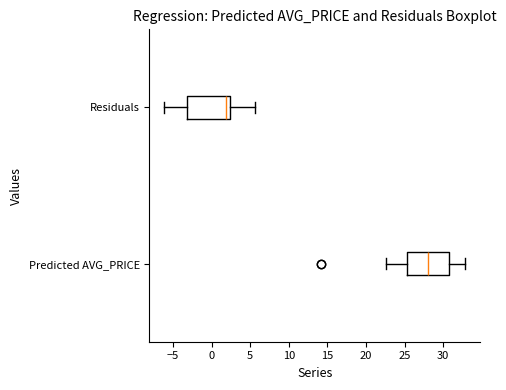

Reading bottom to top, transcribe this box plot: for each box, give where its median line is, the range the box spans, and where its two whiskers end, as read against the x-axis. The values are not printed on the chart, so give them approximately, as read against the axis.

Predicted AVG_PRICE: median 28.0, box 25.5 to 30.5, whiskers 22.5 to 33.0
Residuals: median 2.0, box -3.0 to 2.5, whiskers -6.0 to 5.5